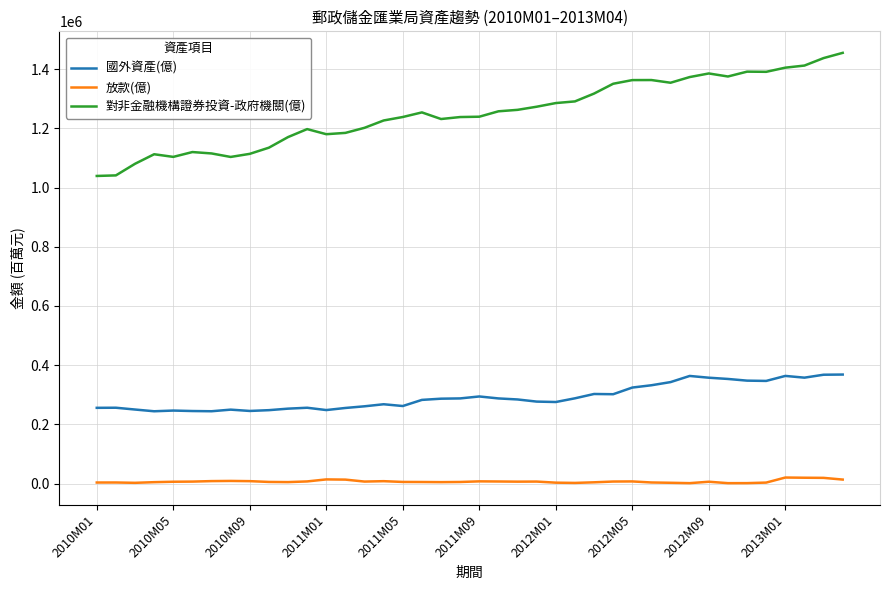

How many lines are shown in the chart?

3